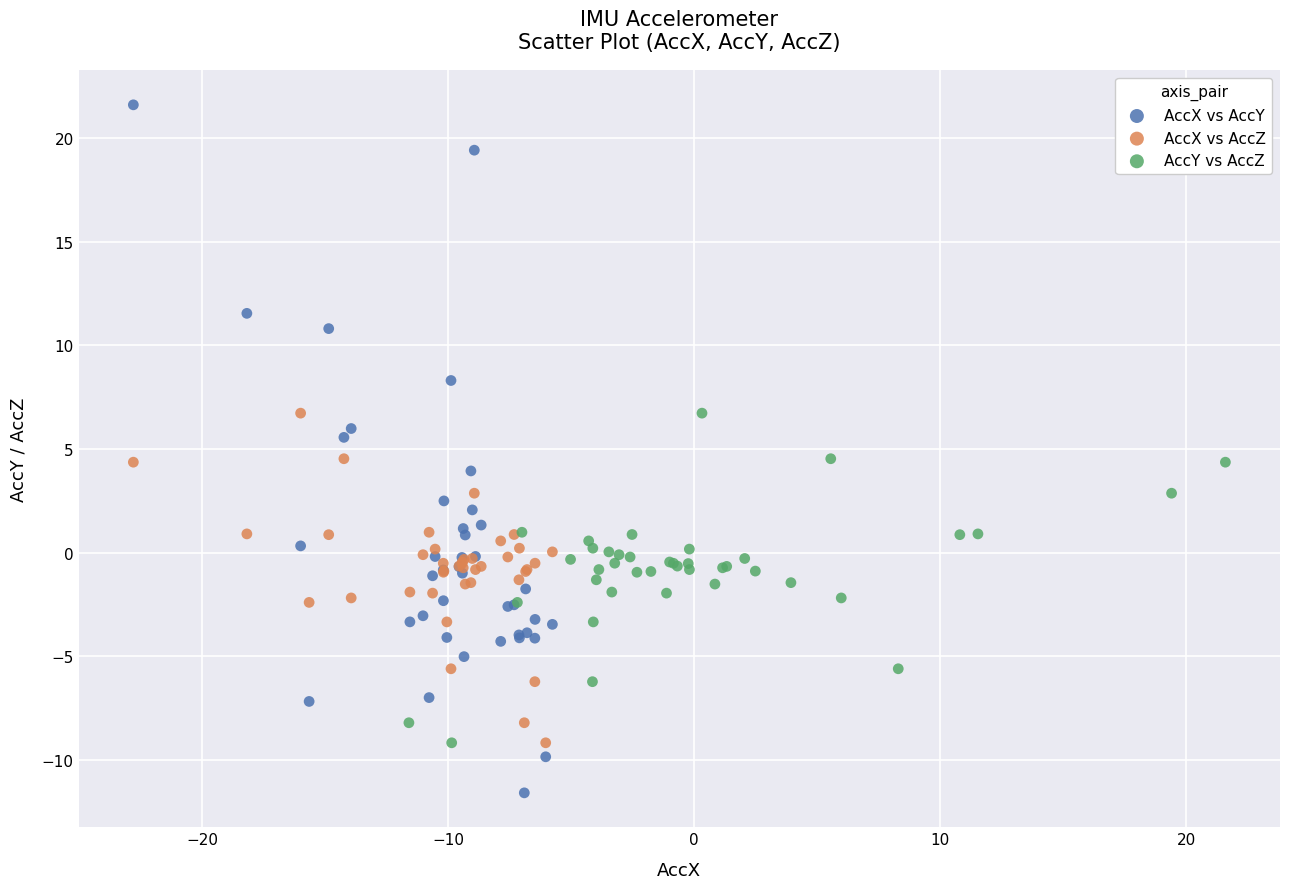

Which series reaches the maximum Y coordinate?

AccX vs AccY